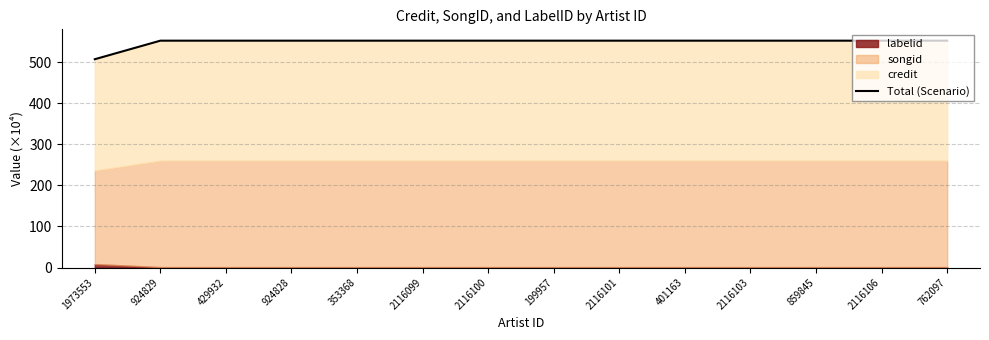

True or false: there are more than 2 points higher than both neighbors.

False